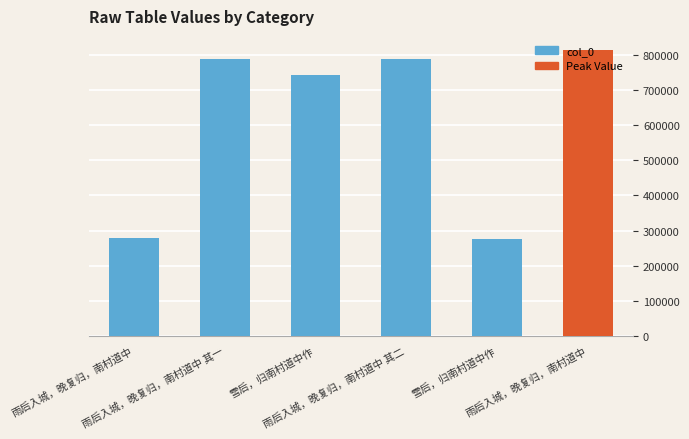

What is the change in value from 雨后入城，晚复归，南村道中 其一 to 雨后入城，晚复归，南村道中 其二?

+1